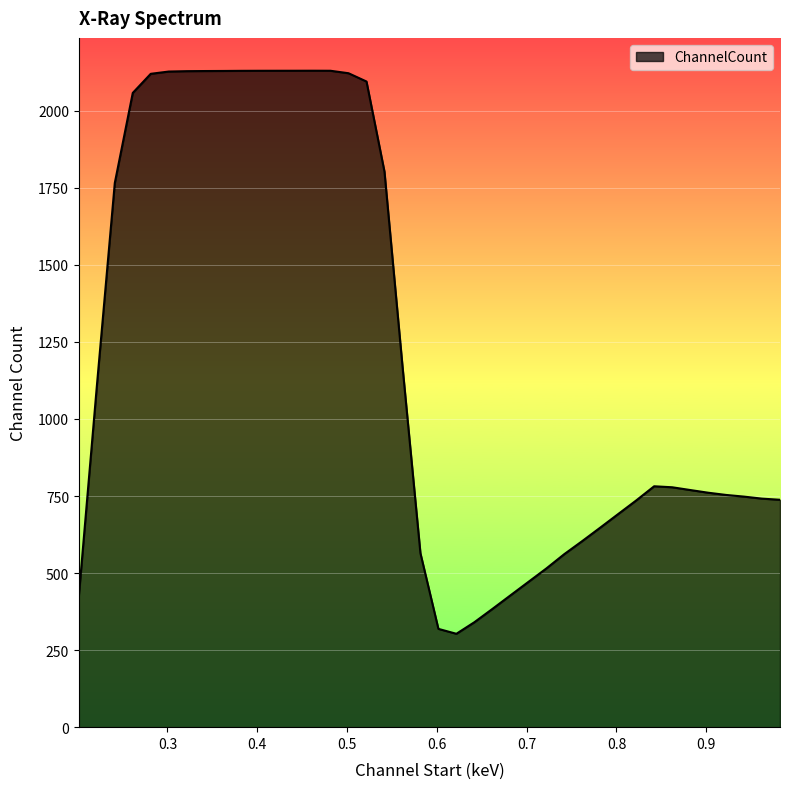

What is the difference between the maximum and minimum values?

1827.2